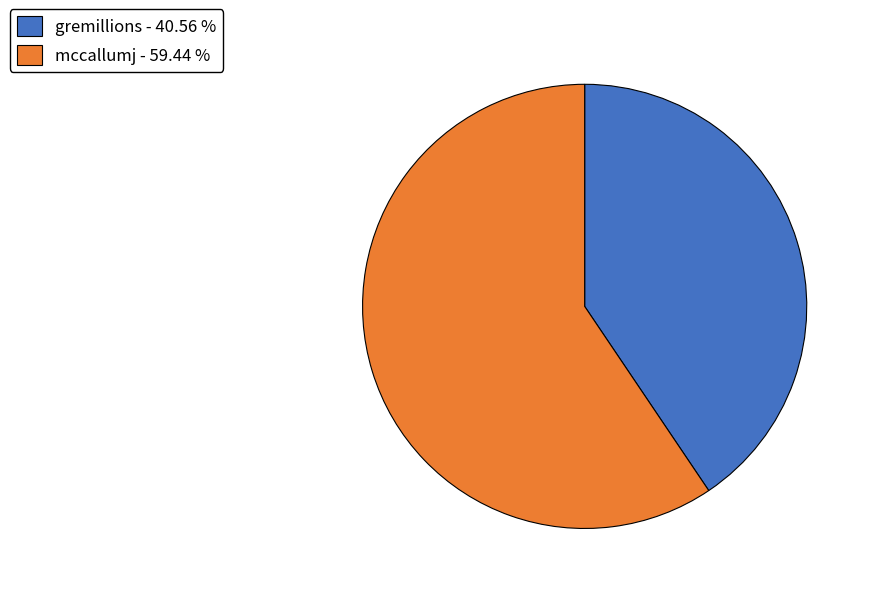

Count the number of slices in the pie.

2